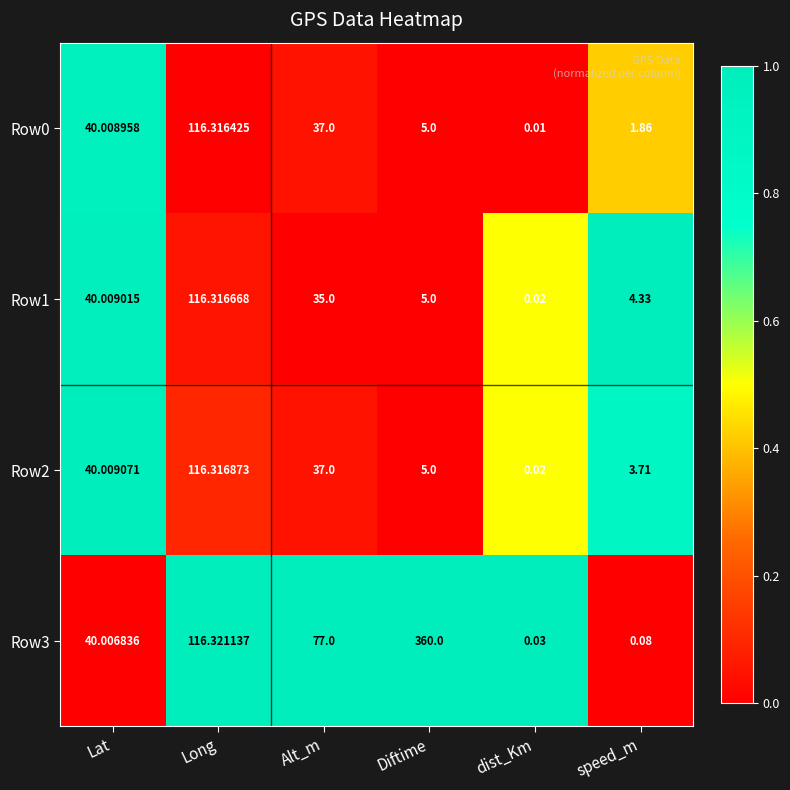

List the labels in order of Row1 value, smallest first.

dist_Km, speed_m, Diftime, Alt_m, Lat, Long